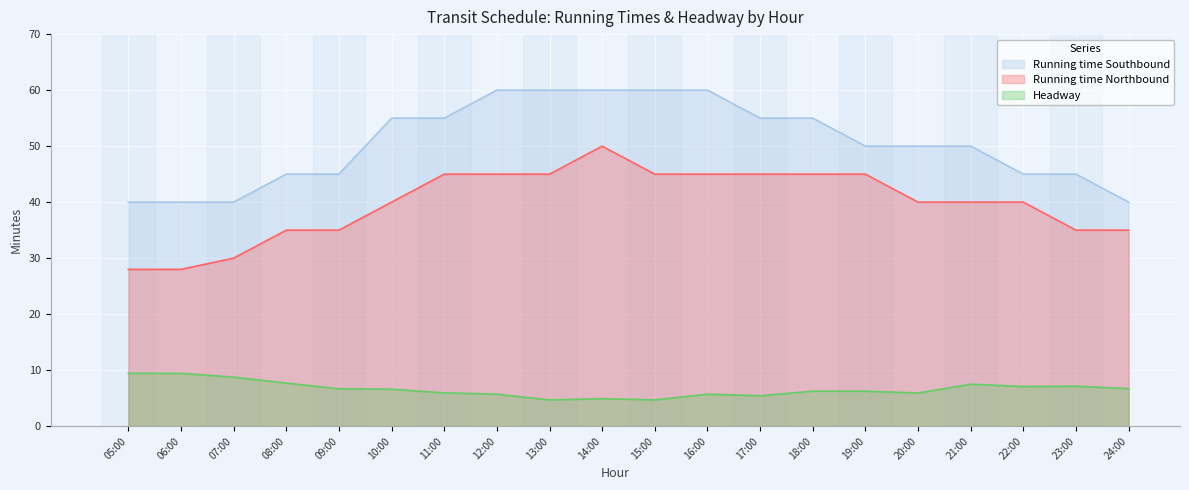

Between 08:00 and 19:00, which series saw the biggest shift?

Running time Northbound